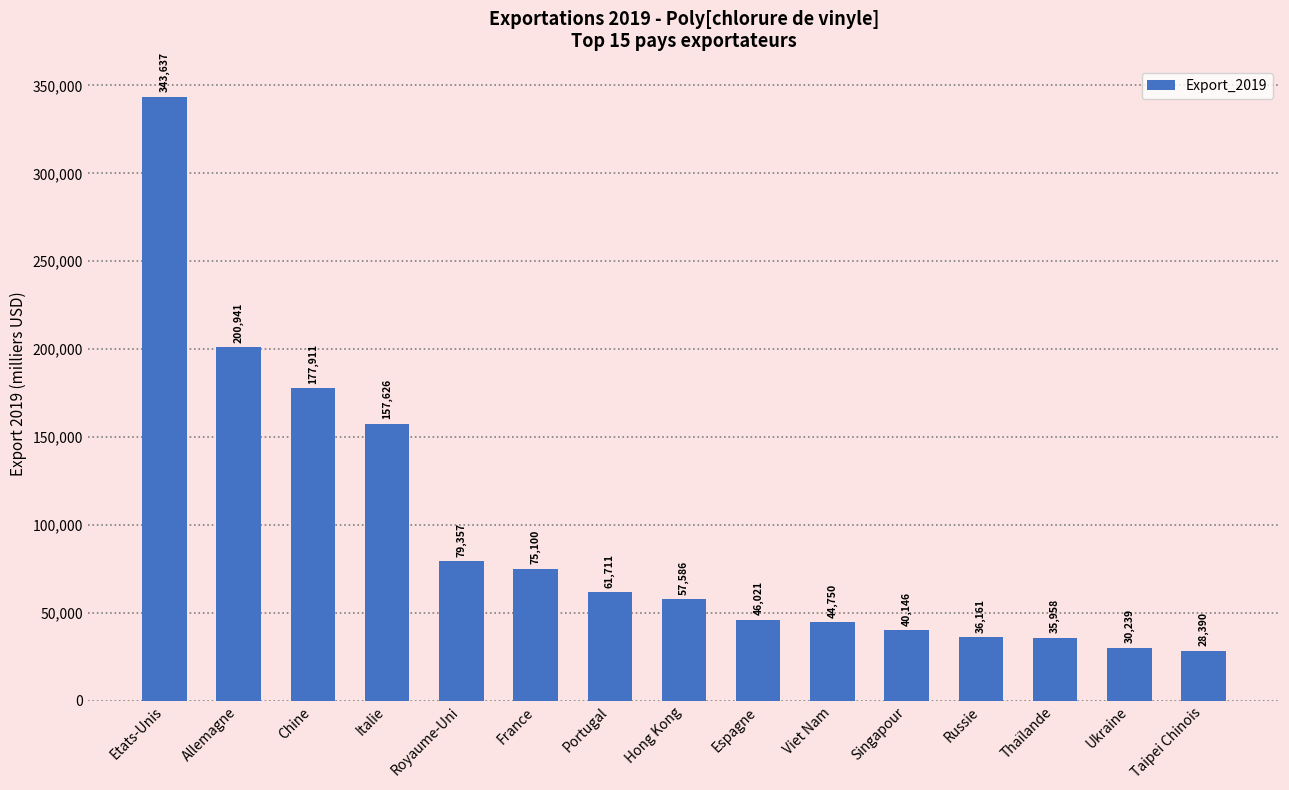

What is the label of the 2nd bar from the left?

Allemagne